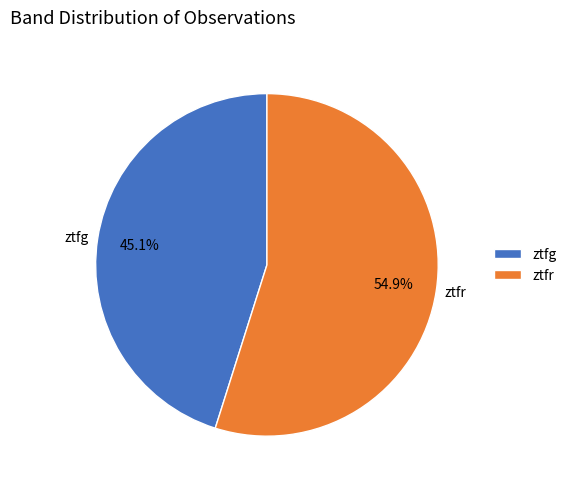

Is it true that ztfg is 45% of the pie?

True